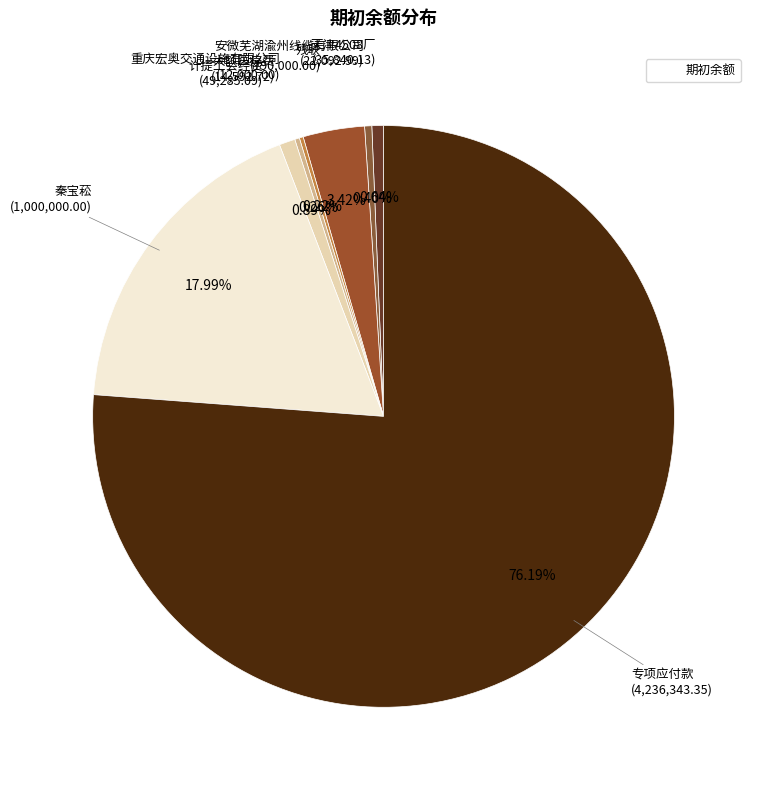

How many segments does this pie chart have?

8